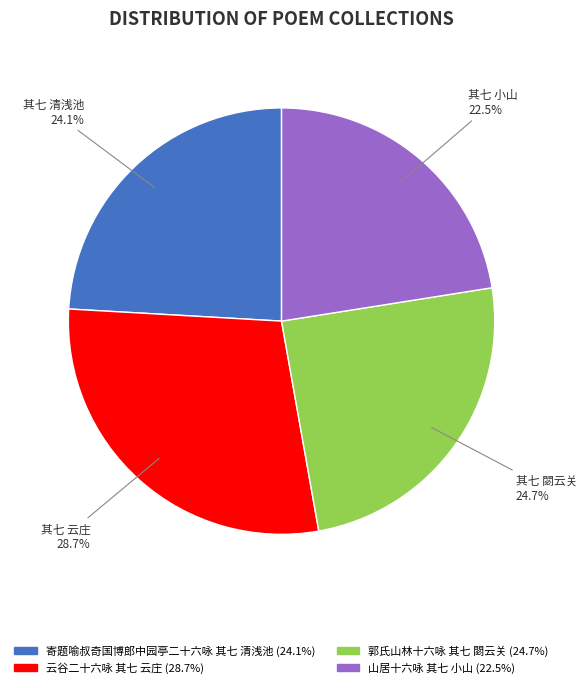

To the nearest percent, what is the difference between the 云谷二十六咏 其七 云庄 and 山居十六咏 其七 小山 slice percentages?

6%